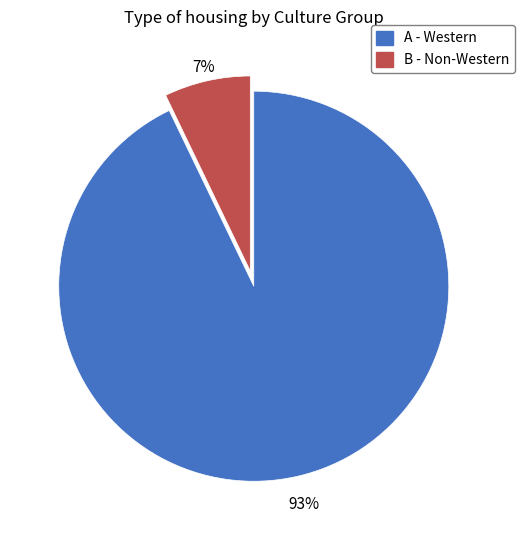

Which category has the biggest portion of the pie?

A - Western